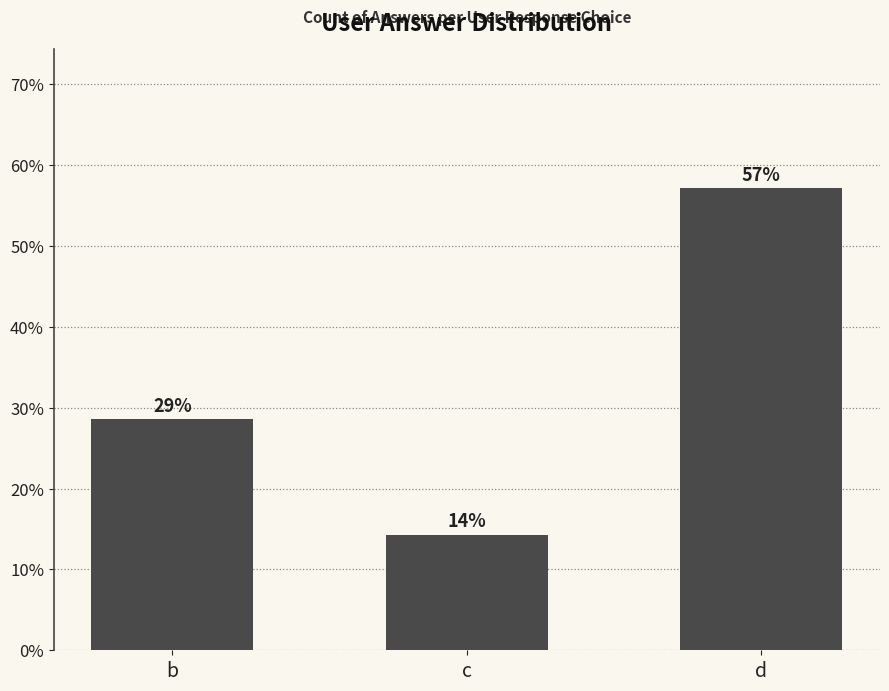

Does the chart contain any negative values?

No